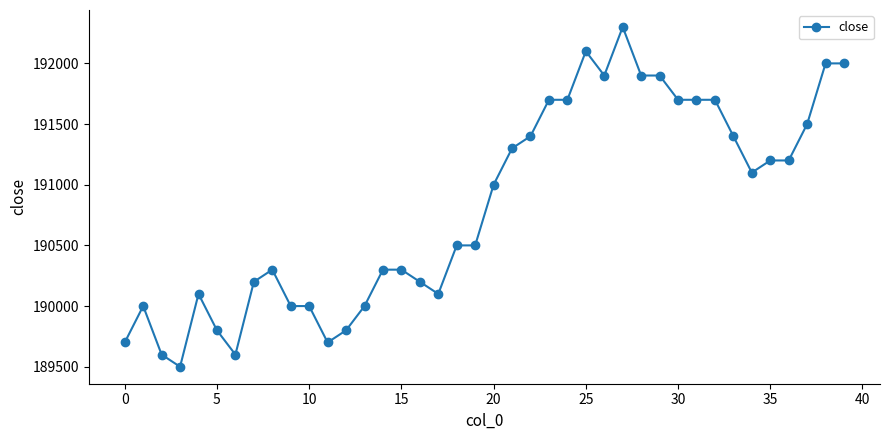

What is the sum of all values?

7632900